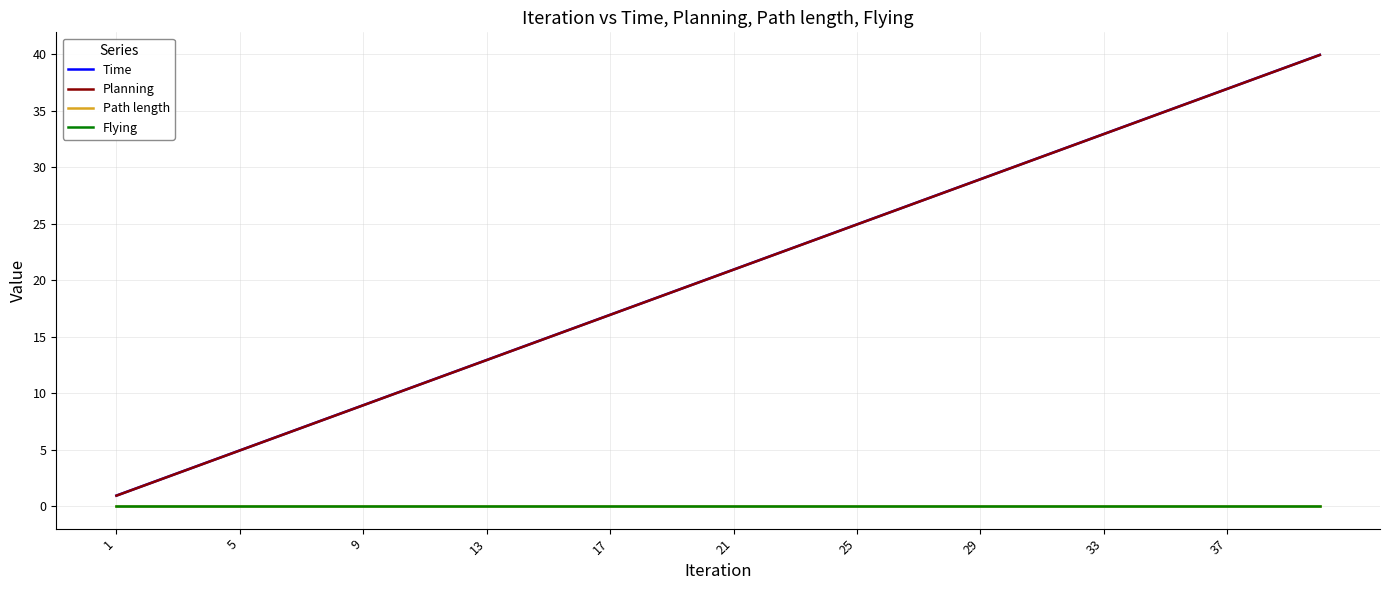

Is this an area chart (filled region under the line)?

No